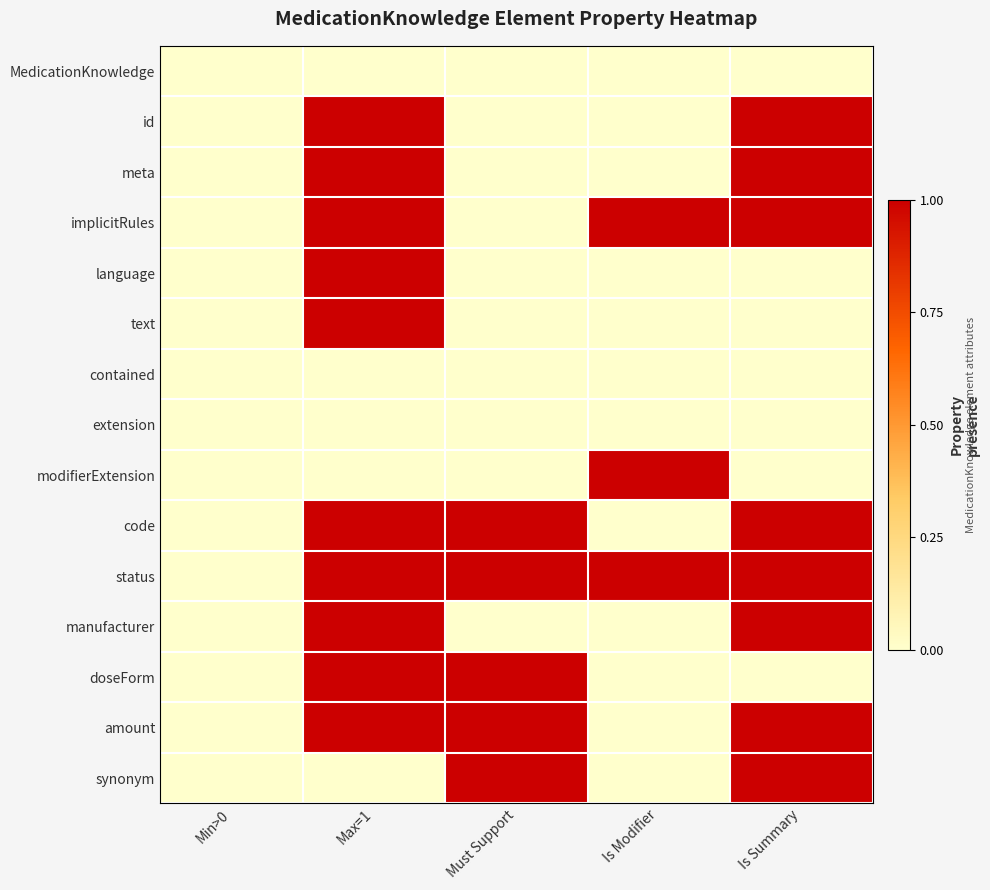

What is the greatest value displayed?

1